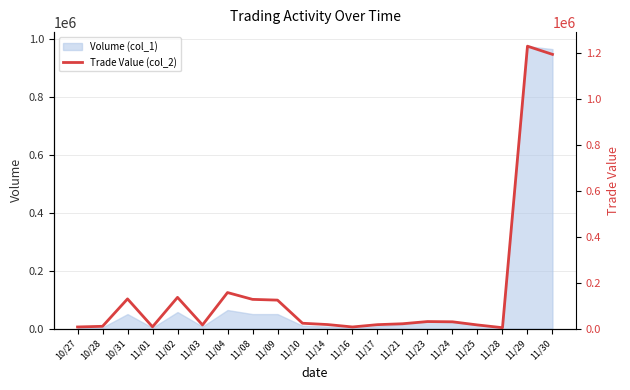

Rank the categories by value from highest to lowest.

11/29, 11/30, 11/04, 11/02, 10/31, 11/08, 11/09, 11/23, 11/24, 11/10, 11/21, 11/14, 11/17, 11/03, 11/25, 10/28, 11/01, 10/27, 11/16, 11/28